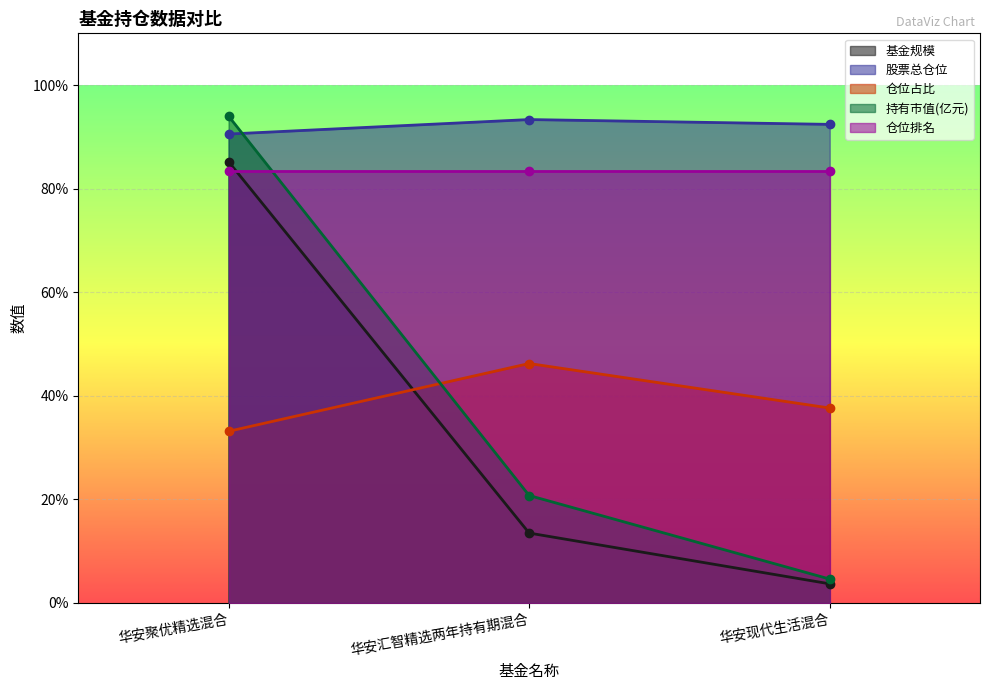

At which category is the sum across all series the highest?

华安聚优精选混合